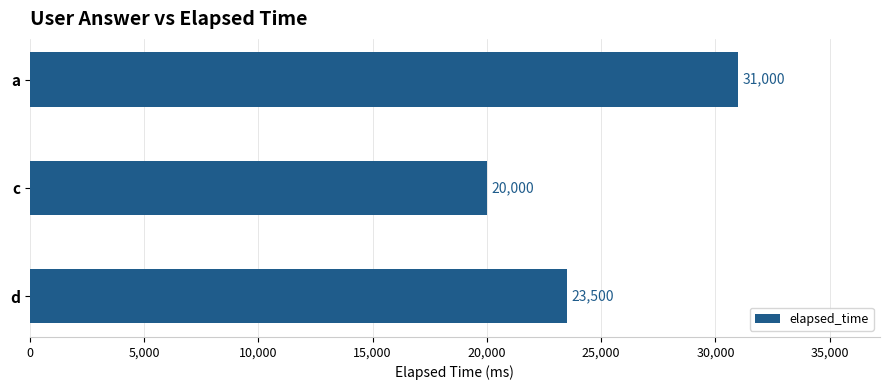

Are the bars horizontal?

Yes